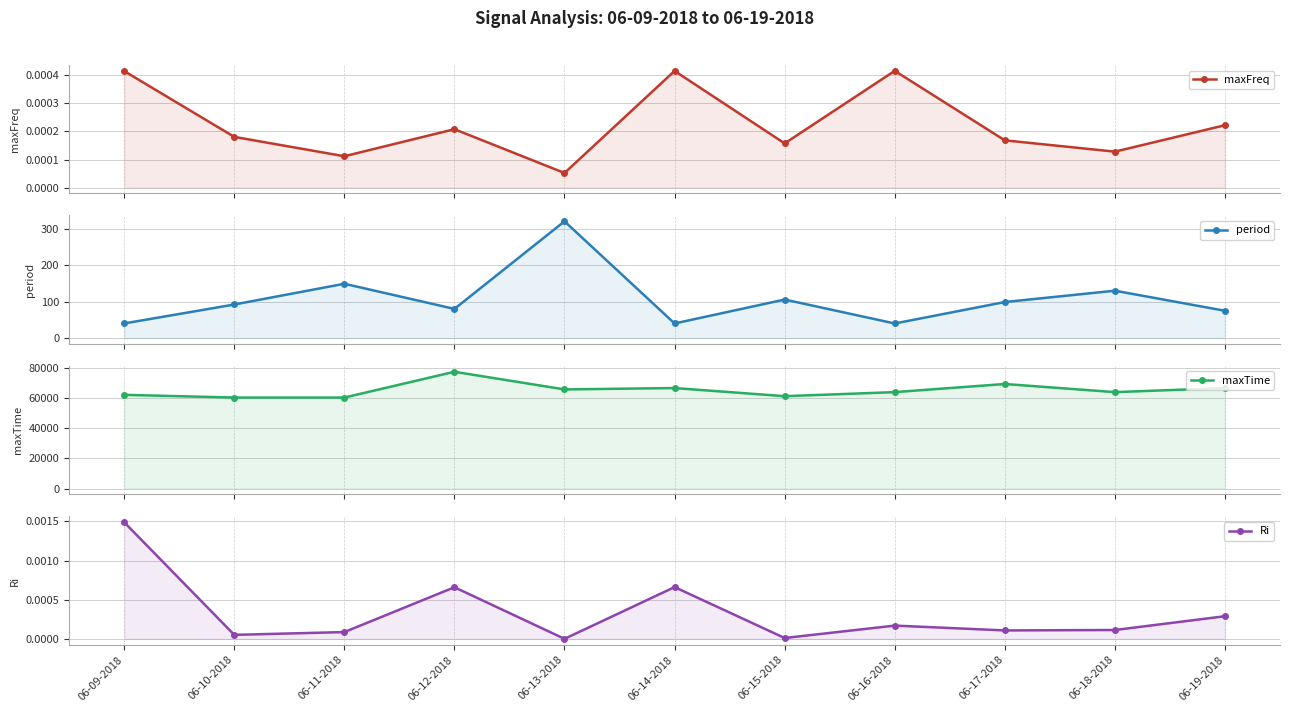

True or false: maxTime and Ri cross at least once.

False